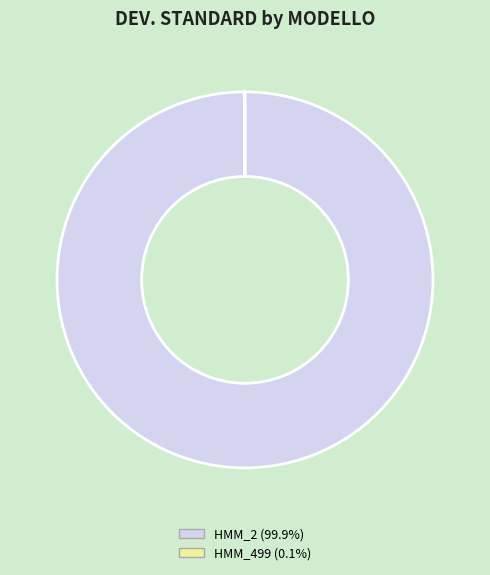

Is there any slice that represents more than half of the pie?

Yes